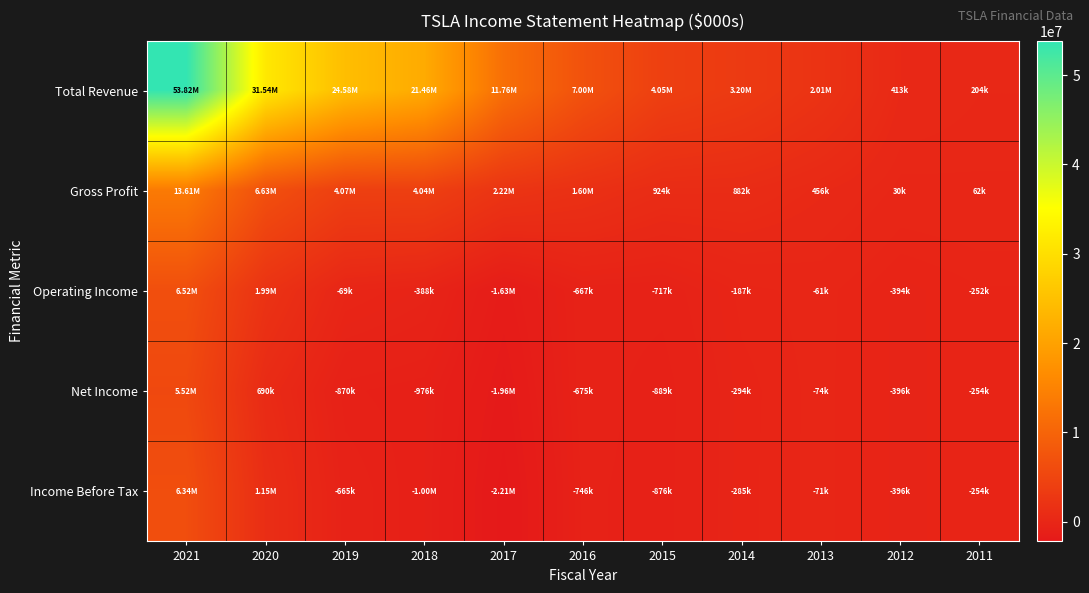

Which label corresponds to the smallest value in the chart?

2017